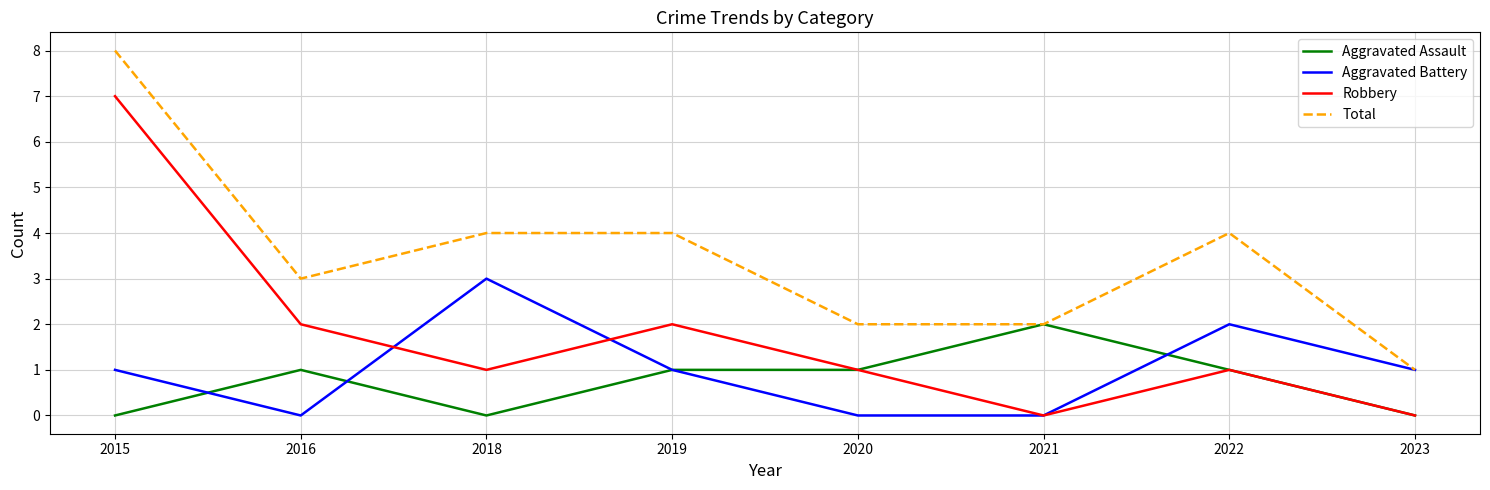

Reading left to right, transcribe all the data shown in this chart.

Aggravated Assault: 0	1	0	1	1	2	1	0
Aggravated Battery: 1	0	3	1	0	0	2	1
Robbery: 7	2	1	2	1	0	1	0
Total: 8	3	4	4	2	2	4	1